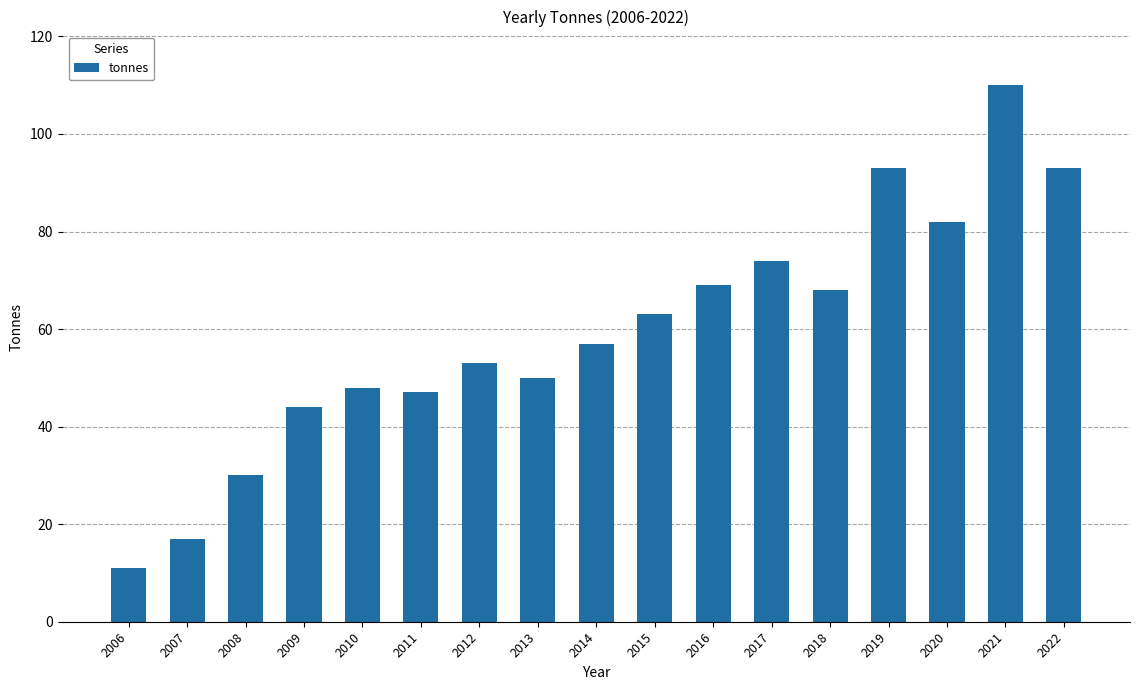

How many bars are there in total?

17